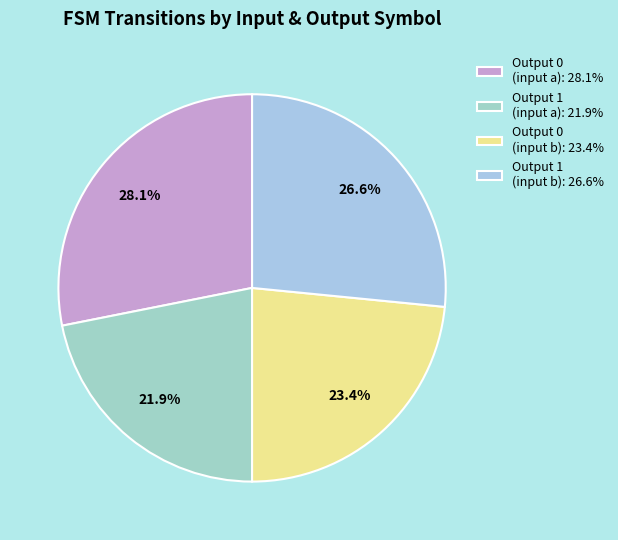

How many slices are in this pie chart?

4